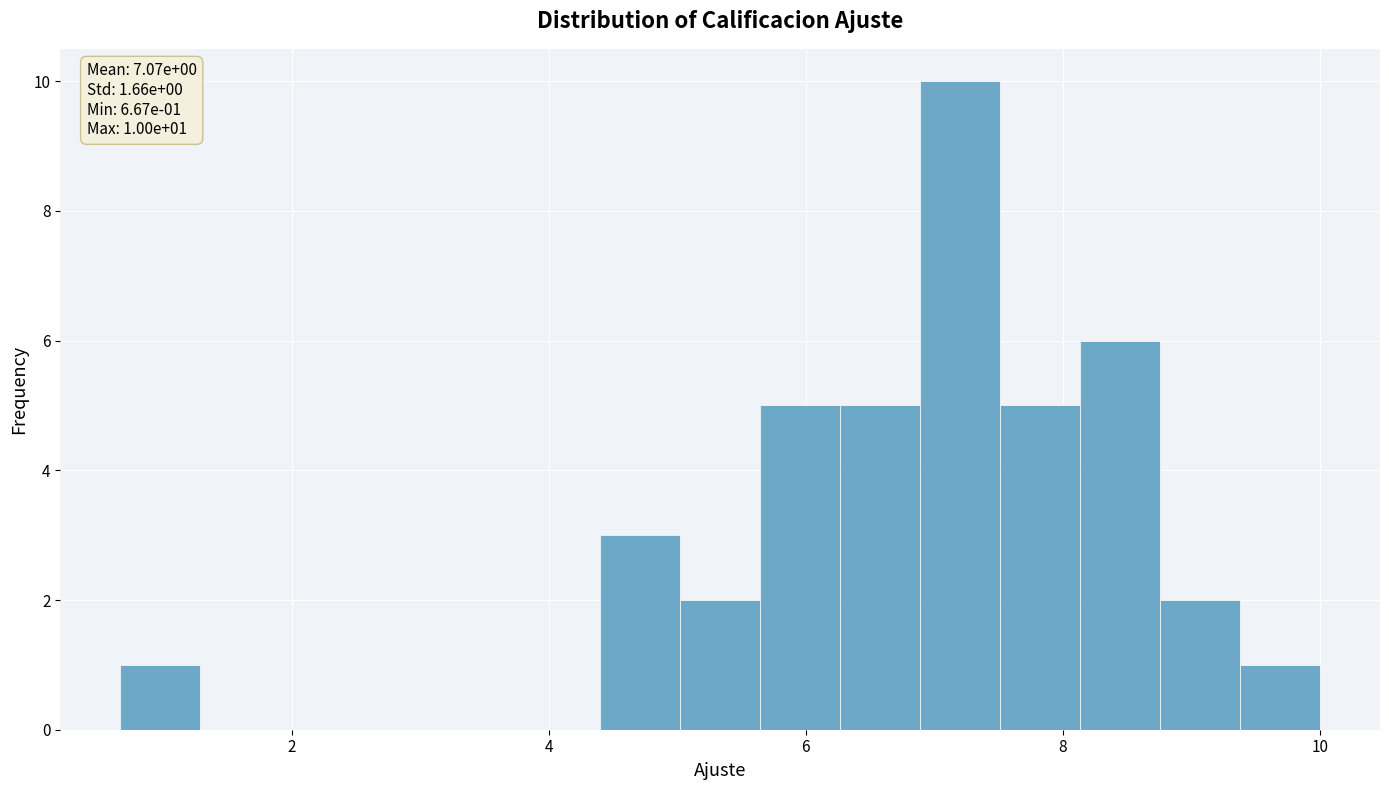

Read against the x-axis, roughly where is the centre of the tallest bar?

7.2